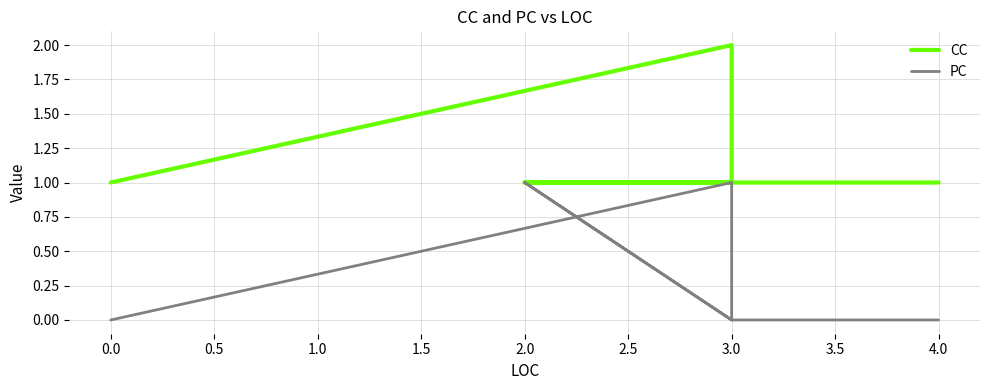

What are all the series names shown in the legend?

CC, PC